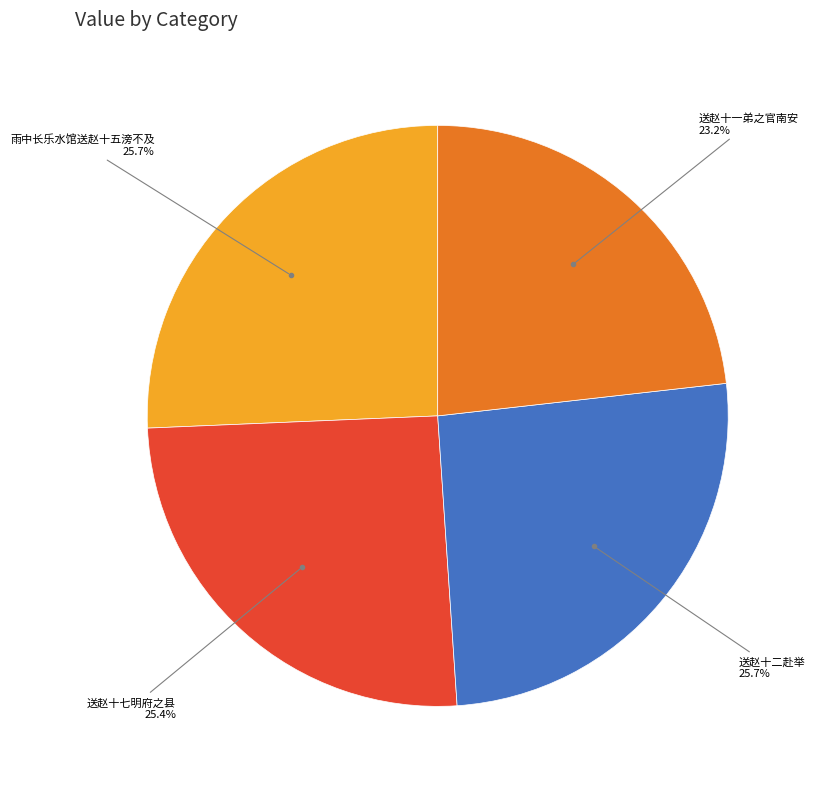

Does any single category account for the majority?

No